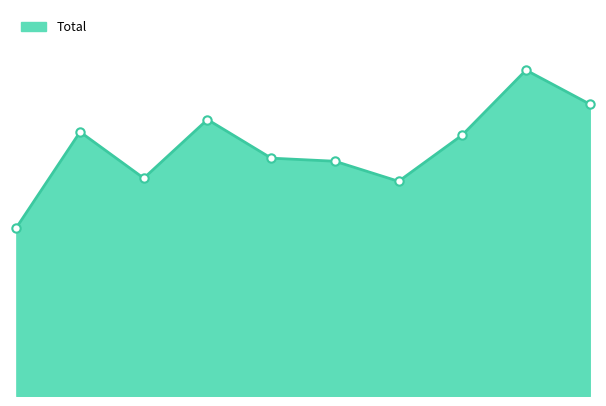

How many lines are shown in the chart?

1